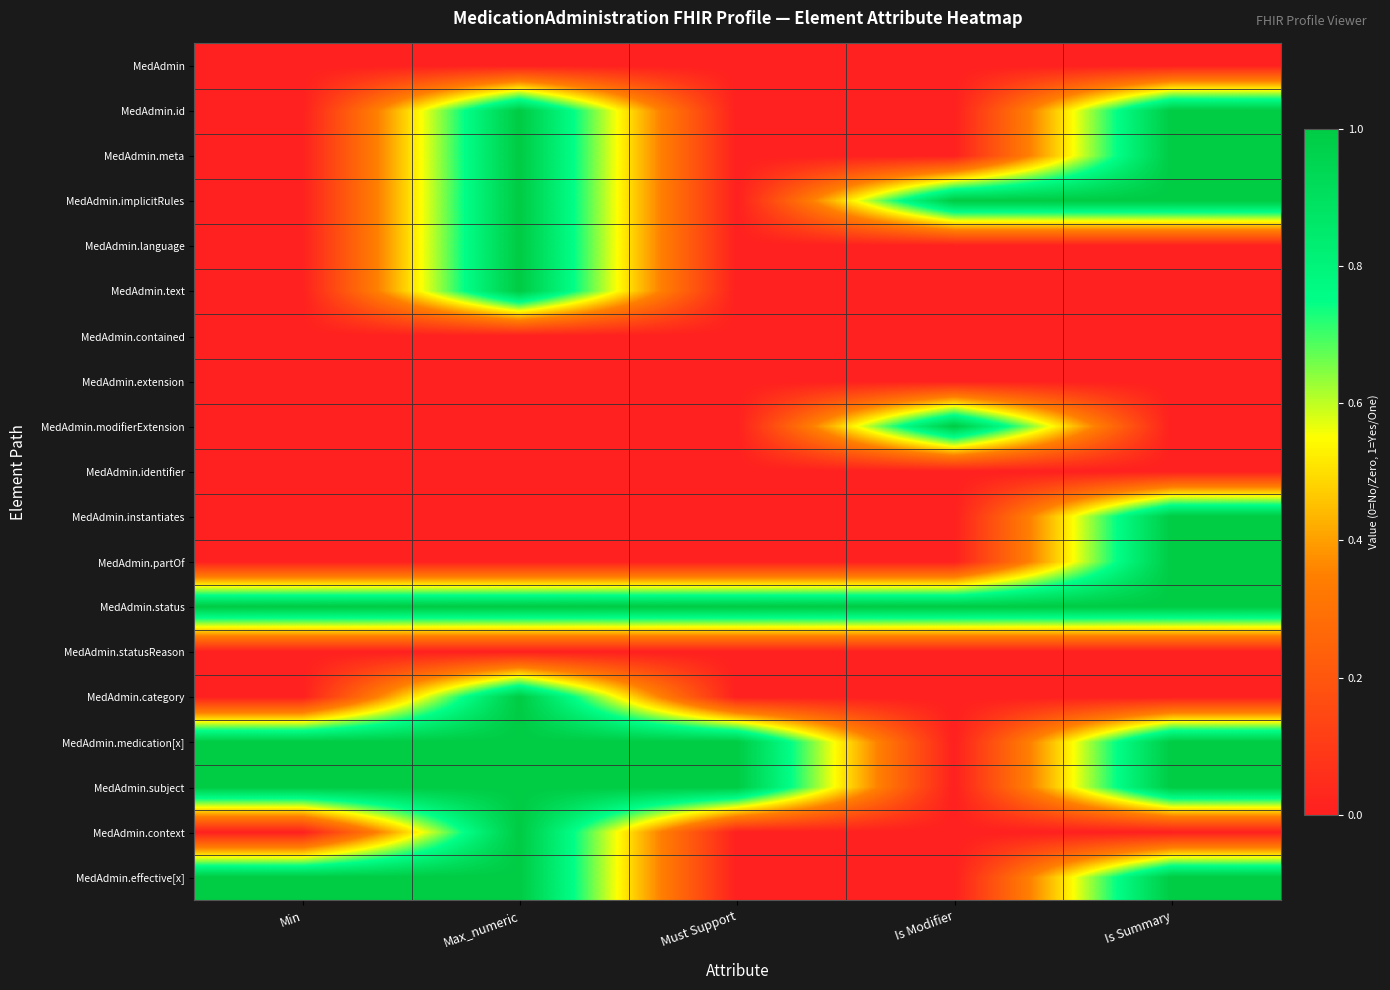

Which has a higher value, Must Support or Max_numeric?

Must Support